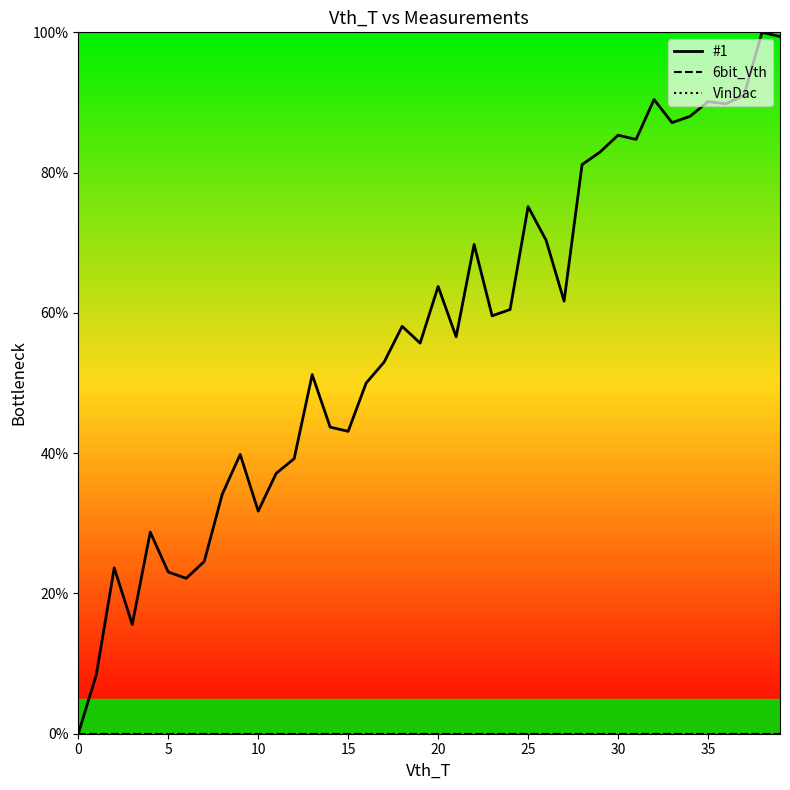

Is this an area chart (filled region under the line)?

No